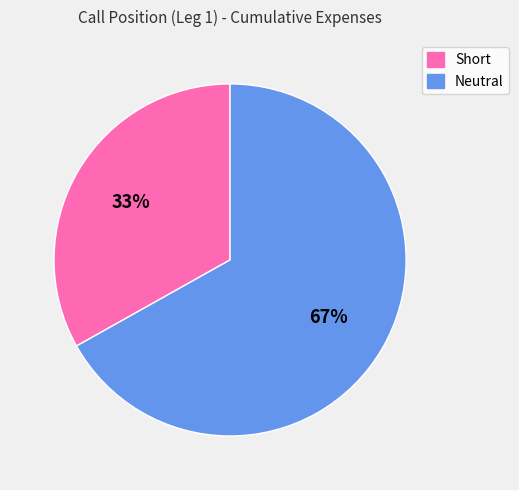

To the nearest percent, what portion does Neutral represent?

67%